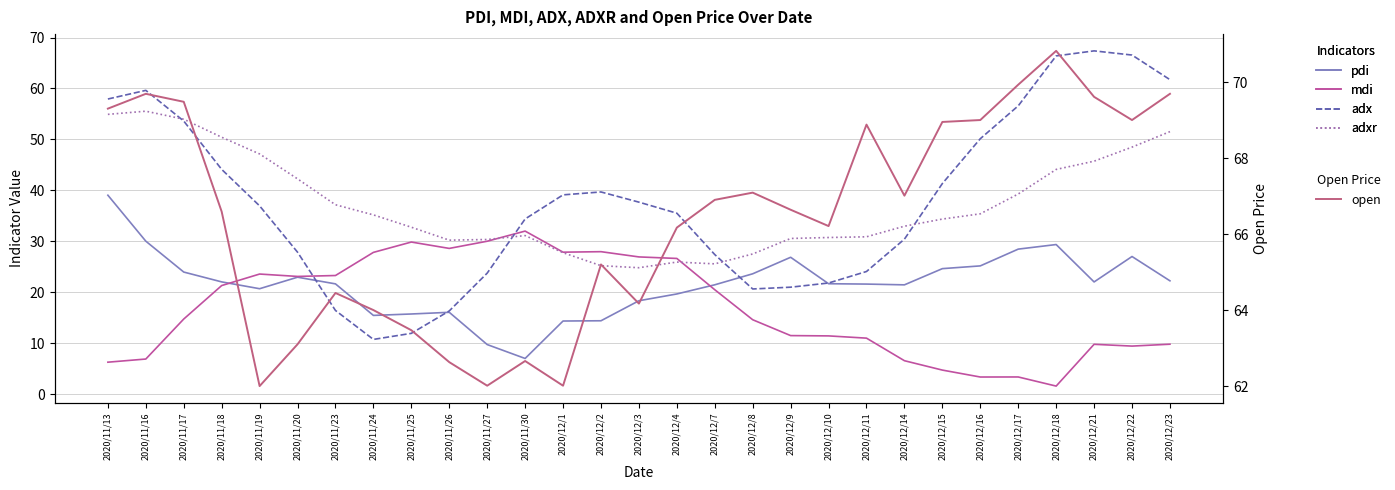

Between which two adjacent categories do pdi and mdi first intersect?

2020/11/18 and 2020/11/19